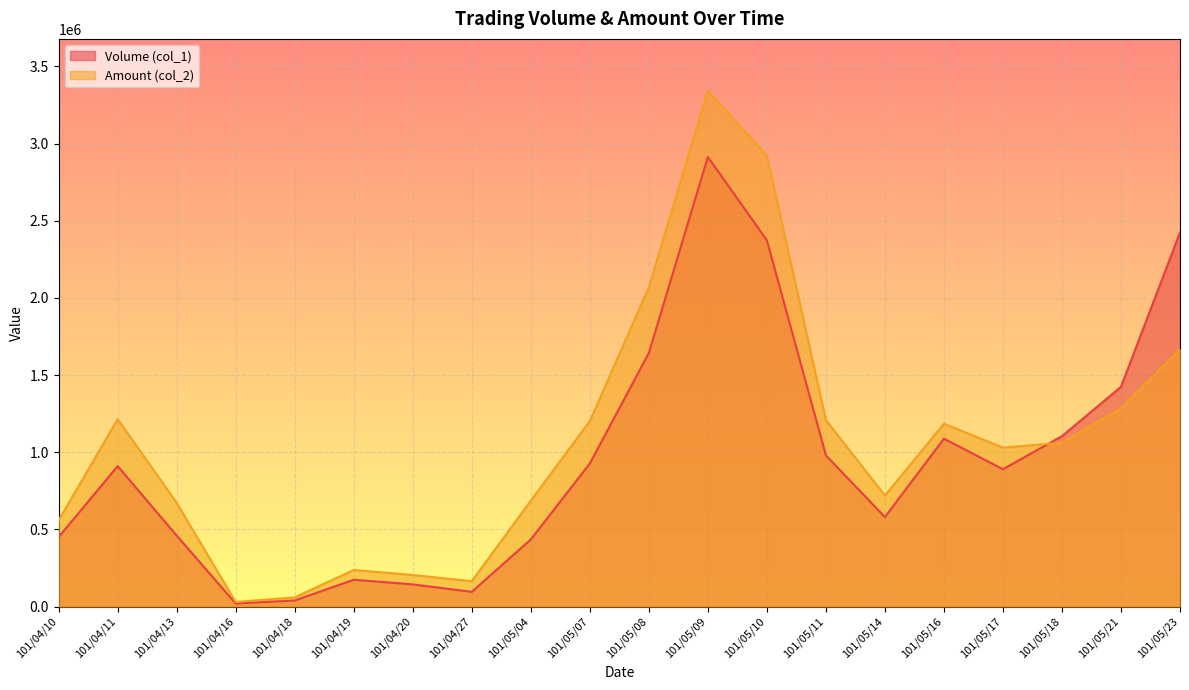

How many lines are shown in the chart?

2